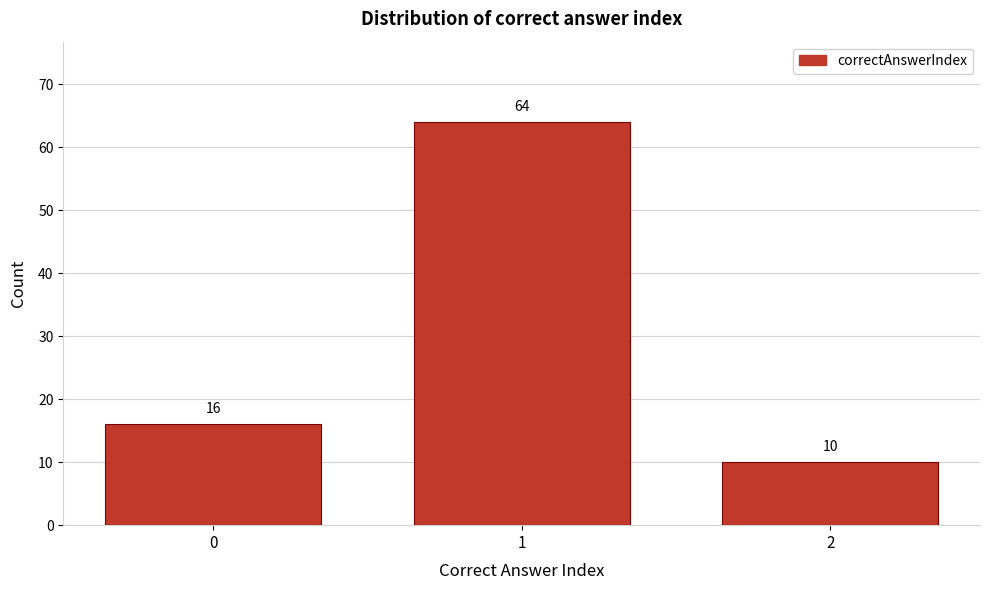

Reading left to right, list all the values displayed in this chart.

16	64	10